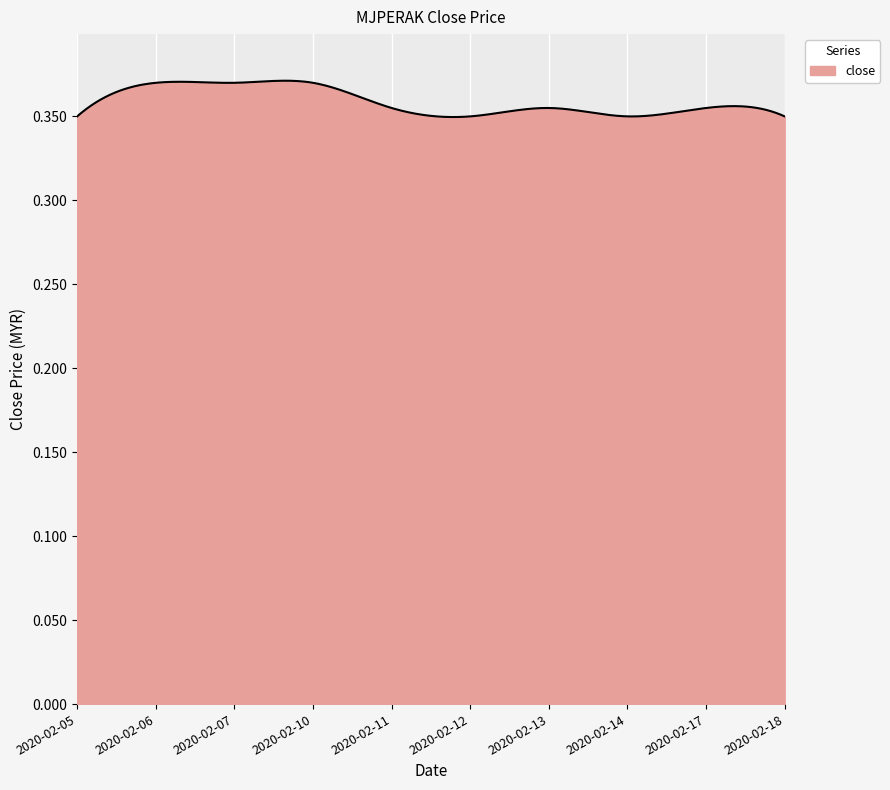

True or false: there are more than 2 points higher than both neighbors.

True